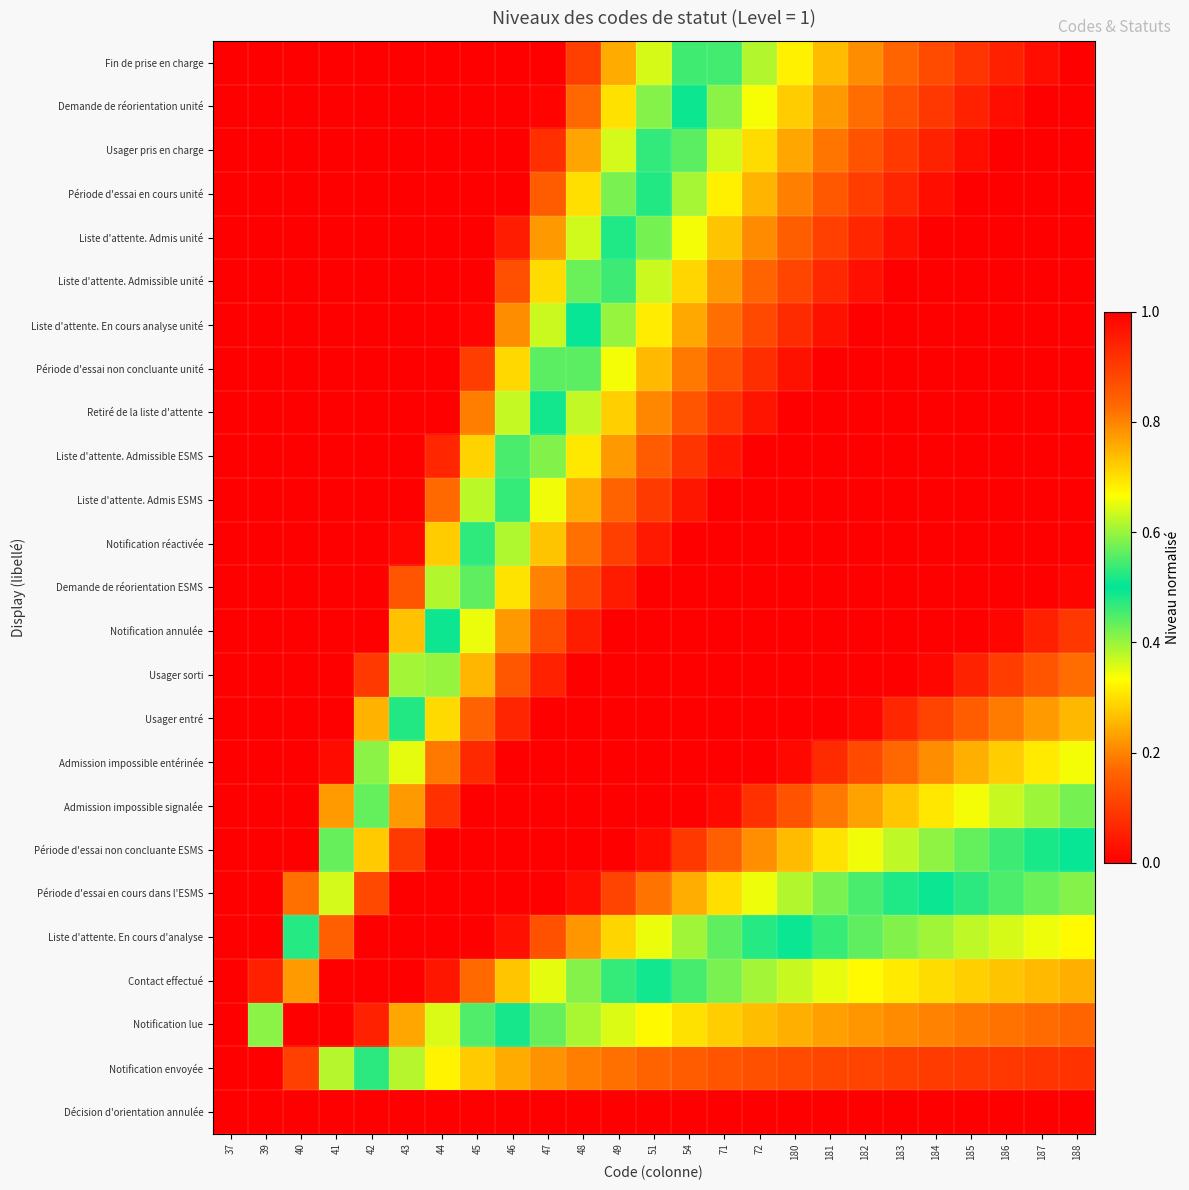

Reading left to right, list all the values displayed in this chart.

Décision d'orientation annulée: 37=0.0	39=0.0	40=0.0	41=0.0	42=0.0	43=0.0	44=0.0	45=0.0	46=0.0	47=0.0	48=0.0	49=0.0	51=0.0	54=0.0	71=0.0	72=0.0	180=0.0	181=0.0	182=0.0	183=0.0	184=0.0	185=0.0	186=0.0	187=0.0	188=0.0
Notification envoyée: 37=0.0	39=1.0	40=0.9	41=0.6	42=0.5	43=0.4	44=0.3	45=0.3	46=0.2	47=0.2	48=0.2	49=0.2	51=0.2	54=0.2	71=0.1	72=0.1	180=0.1	181=0.1	182=0.1	183=0.1	184=0.1	185=0.1	186=0.1	187=0.1	188=0.1
Notification lue: 37=0.0	39=0.6	40=1.0	41=1.0	42=0.9	43=0.8	44=0.6	45=0.6	46=0.5	47=0.4	48=0.4	49=0.4	51=0.3	54=0.3	71=0.3	72=0.3	180=0.2	181=0.2	182=0.2	183=0.2	184=0.2	185=0.2	186=0.2	187=0.2	188=0.2
Contact effectué: 37=0.0	39=0.1	40=0.8	41=1.0	42=1.0	43=1.0	44=1.0	45=0.8	46=0.7	47=0.6	48=0.6	49=0.5	51=0.5	54=0.5	71=0.4	72=0.4	180=0.4	181=0.3	182=0.3	183=0.3	184=0.3	185=0.3	186=0.3	187=0.3	188=0.2
Liste d'attente. En cours d'analyse: 37=0.0	39=0.0	40=0.5	41=0.8	42=1.0	43=1.0	44=1.0	45=1.0	46=1.0	47=0.9	48=0.8	49=0.7	51=0.7	54=0.6	71=0.6	72=0.5	180=0.5	181=0.5	182=0.4	183=0.4	184=0.4	185=0.4	186=0.4	187=0.3	188=0.3
Période d'essai en cours dans l'ESMS: 37=0.0	39=0.0	40=0.2	41=0.6	42=0.9	43=1.0	44=1.0	45=1.0	46=1.0	47=1.0	48=1.0	49=0.9	51=0.8	54=0.8	71=0.7	72=0.7	180=0.6	181=0.6	182=0.5	183=0.5	184=0.5	185=0.5	186=0.4	187=0.4	188=0.4
Période d'essai non concluante ESMS: 37=0.0	39=0.0	40=0.0	41=0.4	42=0.7	43=0.9	44=1.0	45=1.0	46=1.0	47=1.0	48=1.0	49=1.0	51=1.0	54=0.9	71=0.8	72=0.8	180=0.7	181=0.7	182=0.7	183=0.6	184=0.6	185=0.6	186=0.5	187=0.5	188=0.5
Admission impossible signalée: 37=0.0	39=0.0	40=0.0	41=0.2	42=0.6	43=0.8	44=0.9	45=1.0	46=1.0	47=1.0	48=1.0	49=1.0	51=1.0	54=1.0	71=1.0	72=0.9	180=0.9	181=0.8	182=0.8	183=0.7	184=0.7	185=0.7	186=0.6	187=0.6	188=0.6
Admission impossible entérinée: 37=0.0	39=0.0	40=0.0	41=0.0	42=0.4	43=0.6	44=0.8	45=0.9	46=1.0	47=1.0	48=1.0	49=1.0	51=1.0	54=1.0	71=1.0	72=1.0	180=1.0	181=0.9	182=0.9	183=0.8	184=0.8	185=0.8	186=0.7	187=0.7	188=0.7
Usager entré: 37=0.0	39=0.0	40=0.0	41=0.0	42=0.3	43=0.5	44=0.7	45=0.8	46=0.9	47=1.0	48=1.0	49=1.0	51=1.0	54=1.0	71=1.0	72=1.0	180=1.0	181=1.0	182=1.0	183=0.9	184=0.9	185=0.8	186=0.8	187=0.8	188=0.7
Usager sorti: 37=0.0	39=0.0	40=0.0	41=0.0	42=0.1	43=0.4	44=0.6	45=0.7	46=0.9	47=0.9	48=1.0	49=1.0	51=1.0	54=1.0	71=1.0	72=1.0	180=1.0	181=1.0	182=1.0	183=1.0	184=1.0	185=0.9	186=0.9	187=0.9	188=0.8
Notification annulée: 37=0.0	39=0.0	40=0.0	41=0.0	42=0.0	43=0.3	44=0.5	45=0.7	46=0.8	47=0.9	48=1.0	49=1.0	51=1.0	54=1.0	71=1.0	72=1.0	180=1.0	181=1.0	182=1.0	183=1.0	184=1.0	185=1.0	186=1.0	187=0.9	188=0.9
Demande de réorientation ESMS: 37=0.0	39=0.0	40=0.0	41=0.0	42=0.0	43=0.1	44=0.4	45=0.6	46=0.7	47=0.8	48=0.9	49=1.0	51=1.0	54=1.0	71=1.0	72=1.0	180=1.0	181=1.0	182=1.0	183=1.0	184=1.0	185=1.0	186=1.0	187=1.0	188=1.0
Notification réactivée: 37=0.0	39=0.0	40=0.0	41=0.0	42=0.0	43=0.0	44=0.3	45=0.5	46=0.6	47=0.7	48=0.8	49=0.9	51=1.0	54=1.0	71=1.0	72=1.0	180=1.0	181=1.0	182=1.0	183=1.0	184=1.0	185=1.0	186=1.0	187=1.0	188=1.0
Liste d'attente. Admis ESMS: 37=0.0	39=0.0	40=0.0	41=0.0	42=0.0	43=0.0	44=0.2	45=0.4	46=0.5	47=0.7	48=0.8	49=0.8	51=0.9	54=1.0	71=1.0	72=1.0	180=1.0	181=1.0	182=1.0	183=1.0	184=1.0	185=1.0	186=1.0	187=1.0	188=1.0
Liste d'attente. Admissible ESMS: 37=0.0	39=0.0	40=0.0	41=0.0	42=0.0	43=0.0	44=0.1	45=0.3	46=0.5	47=0.6	48=0.7	49=0.8	51=0.8	54=0.9	71=1.0	72=1.0	180=1.0	181=1.0	182=1.0	183=1.0	184=1.0	185=1.0	186=1.0	187=1.0	188=1.0
Retiré de la liste d'attente: 37=0.0	39=0.0	40=0.0	41=0.0	42=0.0	43=0.0	44=0.0	45=0.2	46=0.4	47=0.5	48=0.6	49=0.7	51=0.8	54=0.9	71=0.9	72=1.0	180=1.0	181=1.0	182=1.0	183=1.0	184=1.0	185=1.0	186=1.0	187=1.0	188=1.0
Période d'essai non concluante unité: 37=0.0	39=0.0	40=0.0	41=0.0	42=0.0	43=0.0	44=0.0	45=0.1	46=0.3	47=0.4	48=0.6	49=0.7	51=0.7	54=0.8	71=0.9	72=0.9	180=1.0	181=1.0	182=1.0	183=1.0	184=1.0	185=1.0	186=1.0	187=1.0	188=1.0
Liste d'attente. En cours analyse unité: 37=0.0	39=0.0	40=0.0	41=0.0	42=0.0	43=0.0	44=0.0	45=0.0	46=0.2	47=0.4	48=0.5	49=0.6	51=0.7	54=0.8	71=0.8	72=0.9	180=0.9	181=1.0	182=1.0	183=1.0	184=1.0	185=1.0	186=1.0	187=1.0	188=1.0
Liste d'attente. Admissible unité: 37=0.0	39=0.0	40=0.0	41=0.0	42=0.0	43=0.0	44=0.0	45=0.0	46=0.1	47=0.3	48=0.4	49=0.5	51=0.6	54=0.7	71=0.8	72=0.8	180=0.9	181=0.9	182=1.0	183=1.0	184=1.0	185=1.0	186=1.0	187=1.0	188=1.0
Liste d'attente. Admis unité: 37=0.0	39=0.0	40=0.0	41=0.0	42=0.0	43=0.0	44=0.0	45=0.0	46=0.0	47=0.2	48=0.4	49=0.5	51=0.6	54=0.7	71=0.7	72=0.8	180=0.8	181=0.9	182=0.9	183=1.0	184=1.0	185=1.0	186=1.0	187=1.0	188=1.0
Période d'essai en cours unité: 37=0.0	39=0.0	40=0.0	41=0.0	42=0.0	43=0.0	44=0.0	45=0.0	46=0.0	47=0.2	48=0.3	49=0.4	51=0.5	54=0.6	71=0.7	72=0.7	180=0.8	181=0.9	182=0.9	183=0.9	184=1.0	185=1.0	186=1.0	187=1.0	188=1.0
Usager pris en charge: 37=0.0	39=0.0	40=0.0	41=0.0	42=0.0	43=0.0	44=0.0	45=0.0	46=0.0	47=0.1	48=0.2	49=0.4	51=0.5	54=0.6	71=0.6	72=0.7	180=0.8	181=0.8	182=0.9	183=0.9	184=0.9	185=1.0	186=1.0	187=1.0	188=1.0
Demande de réorientation unité: 37=0.0	39=0.0	40=0.0	41=0.0	42=0.0	43=0.0	44=0.0	45=0.0	46=0.0	47=0.0	48=0.2	49=0.3	51=0.4	54=0.5	71=0.6	72=0.7	180=0.7	181=0.8	182=0.8	183=0.9	184=0.9	185=0.9	186=1.0	187=1.0	188=1.0
Fin de prise en charge: 37=0.0	39=0.0	40=0.0	41=0.0	42=0.0	43=0.0	44=0.0	45=0.0	46=0.0	47=0.0	48=0.1	49=0.2	51=0.4	54=0.5	71=0.5	72=0.6	180=0.7	181=0.7	182=0.8	183=0.8	184=0.9	185=0.9	186=0.9	187=1.0	188=1.0